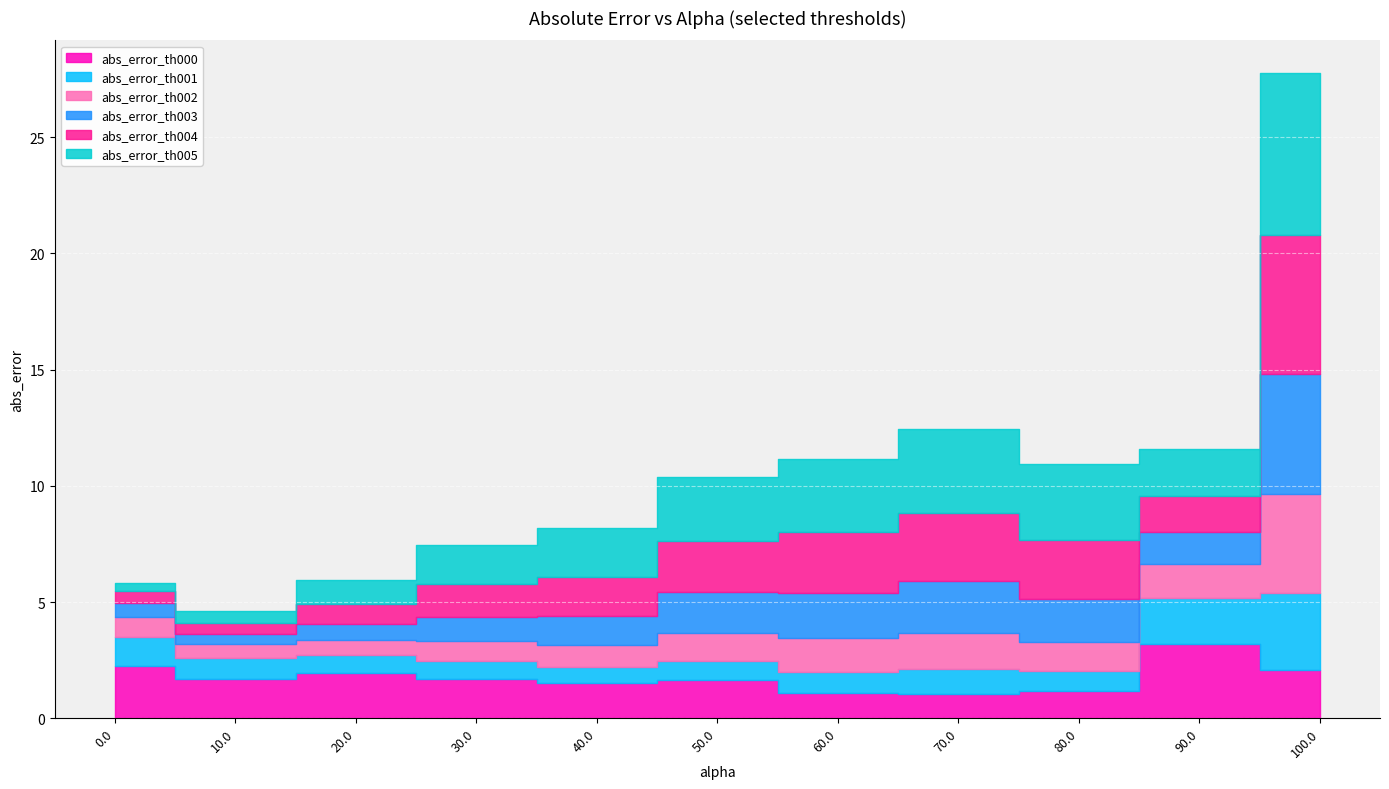

What are all the series names shown in the legend?

abs_error_th000, abs_error_th001, abs_error_th002, abs_error_th003, abs_error_th004, abs_error_th005